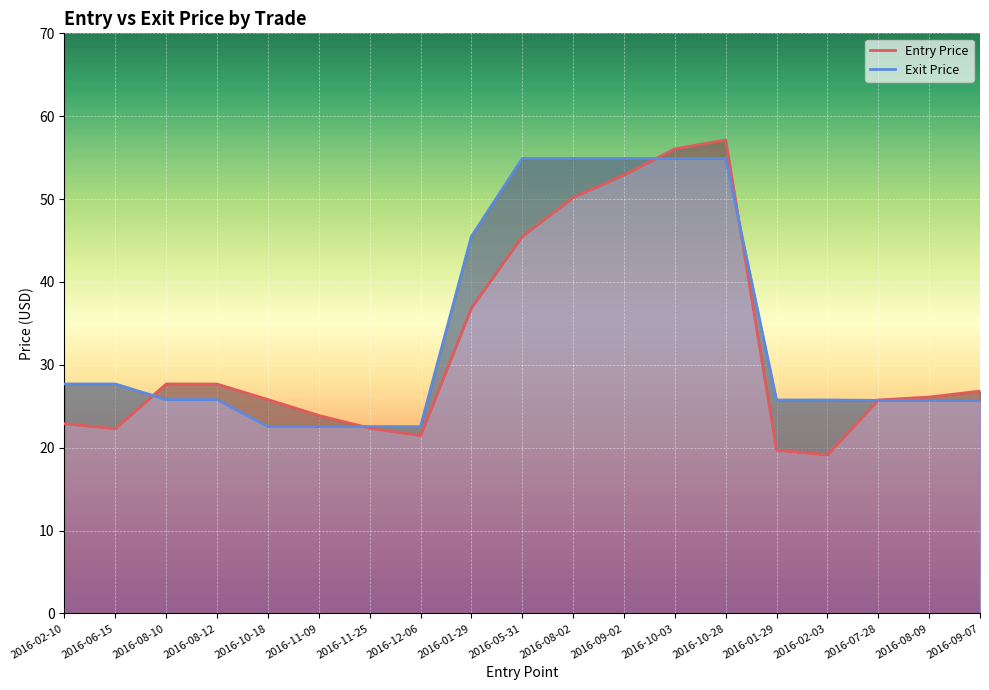

True or false: Exit Price has a value of 45.5 at 2016-01-29.

True